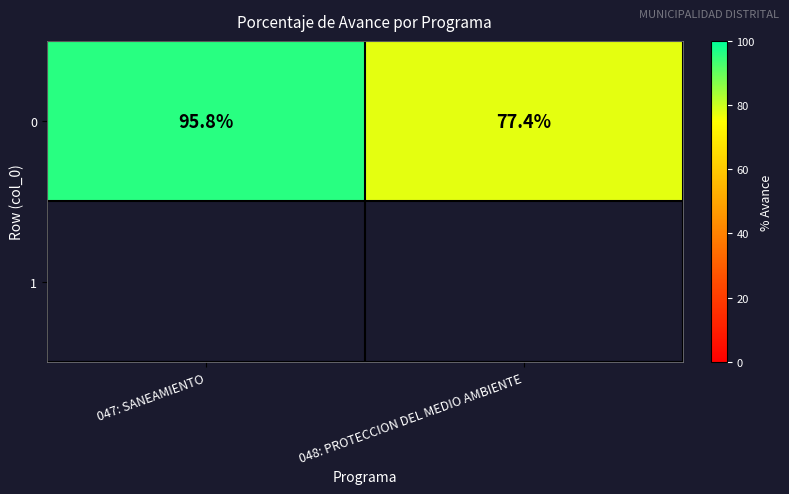

The value of 0 at 048: PROTECCION DEL MEDIO AMBIENTE is 77.4. True or false?

True